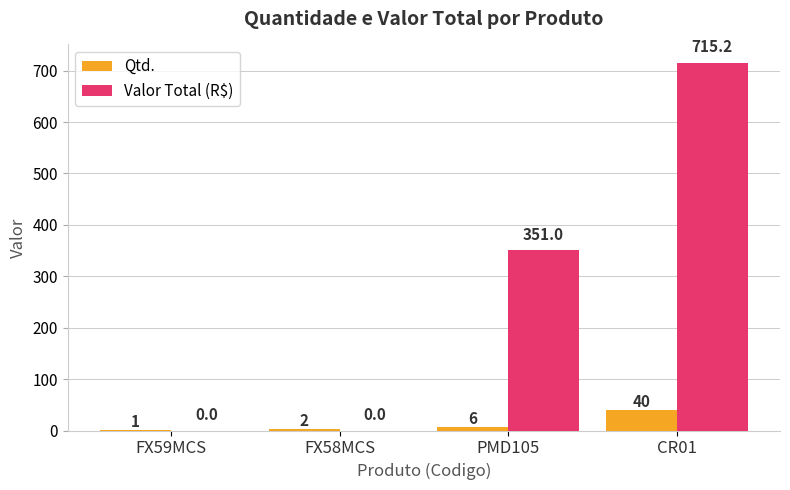

Are the bars grouped side by side (vs. stacked)?

Yes